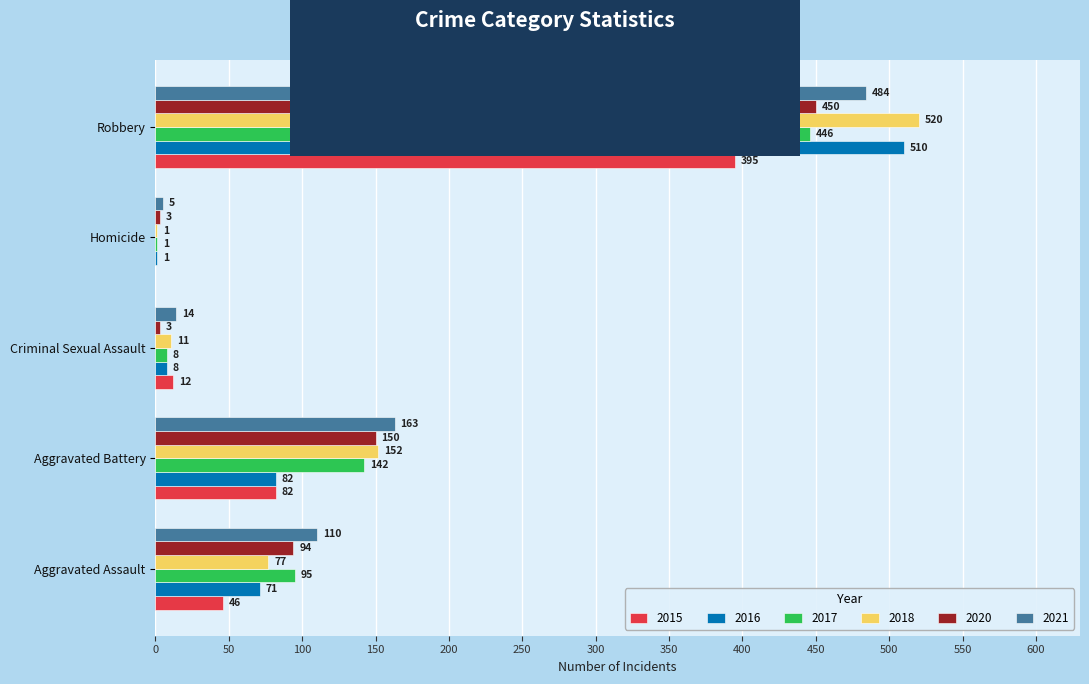

What is the sum of all 2017 values?

692